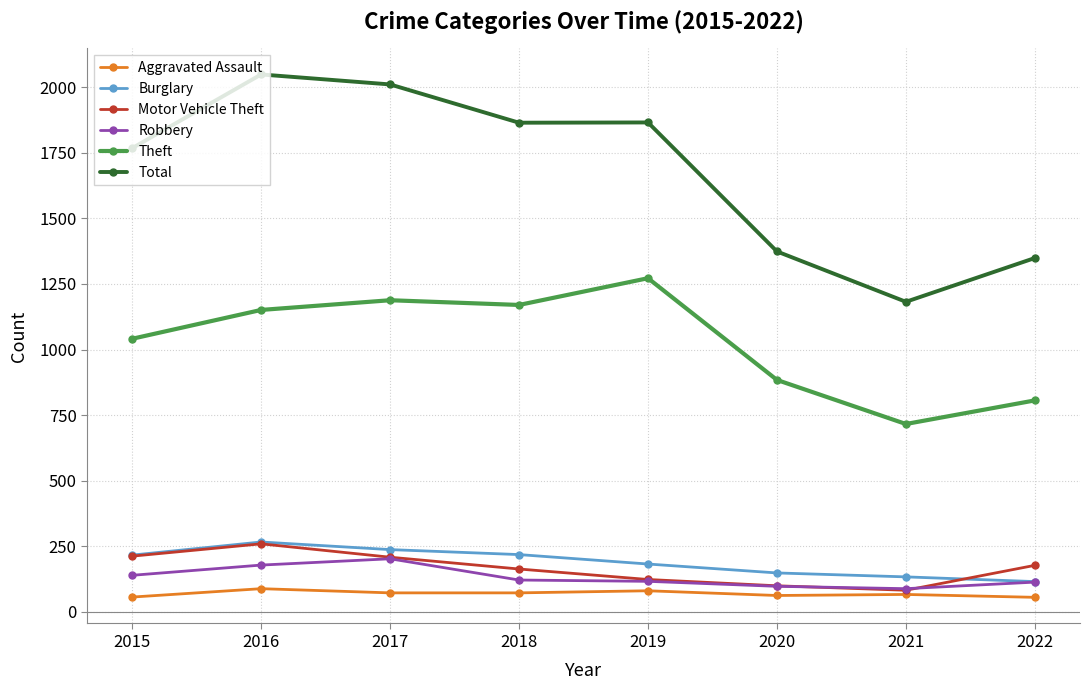

How many categories are shown in the chart?

8